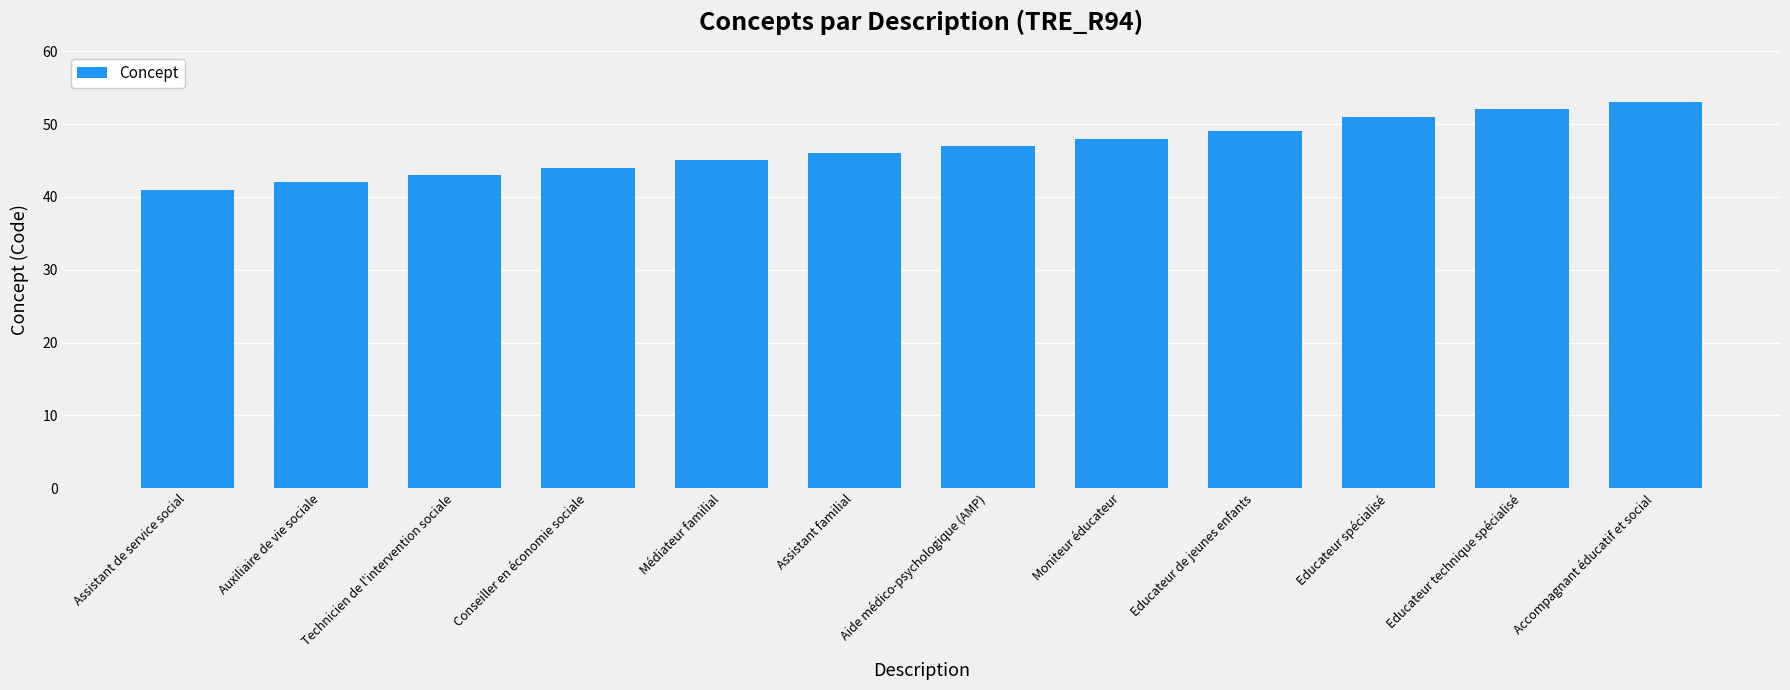

The chart shows a value of 53 at Accompagnant éducatif et social. True or false?

True